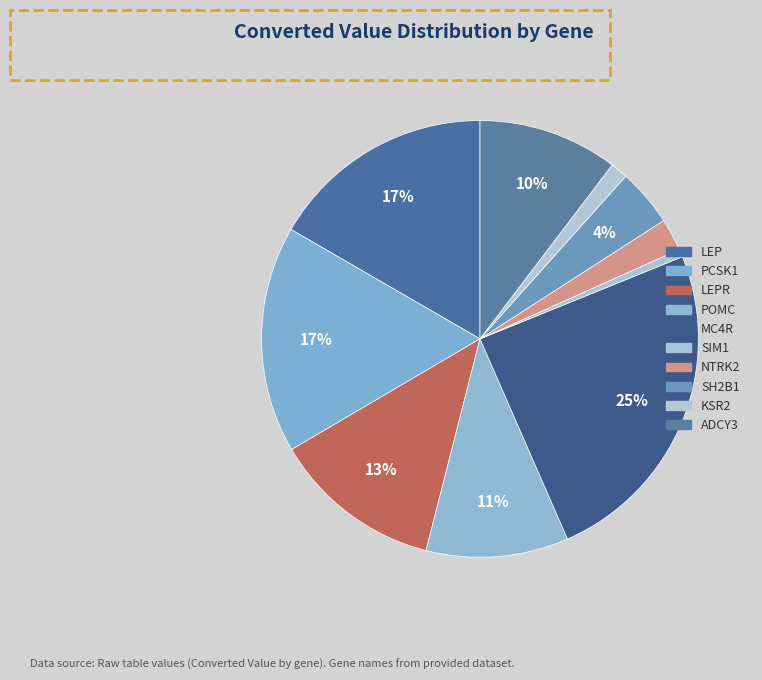

What is the change in value from POMC to SIM1?

-1.7